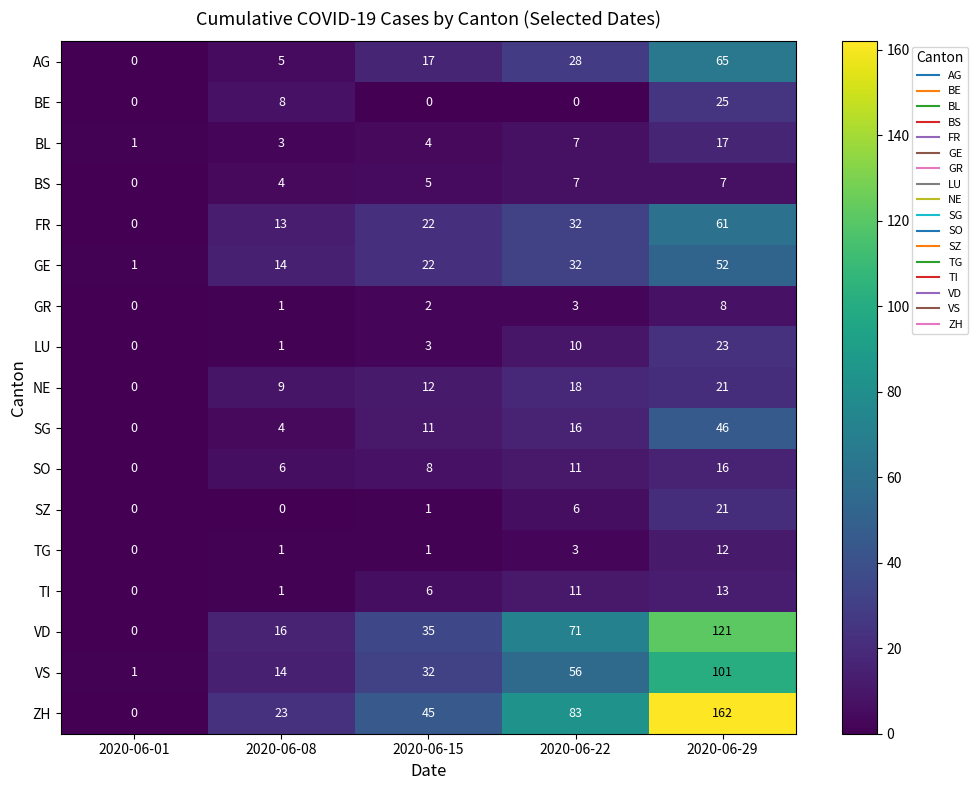

At which category is the sum across all series the highest?

2020-06-29